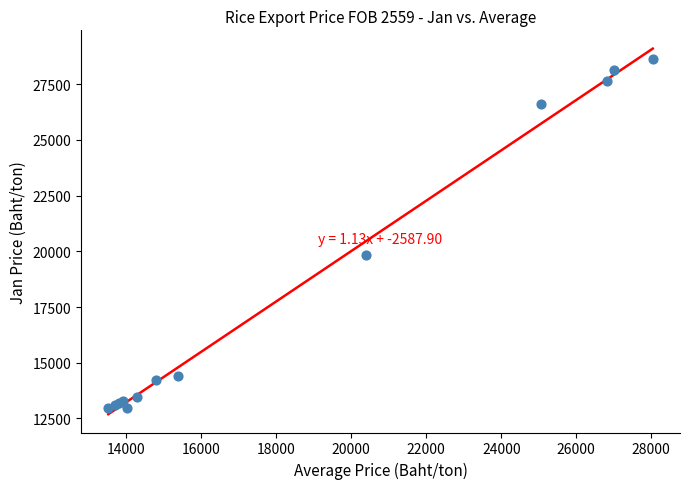

What Y value in the scatter plot is closest to 20791?

19847.2